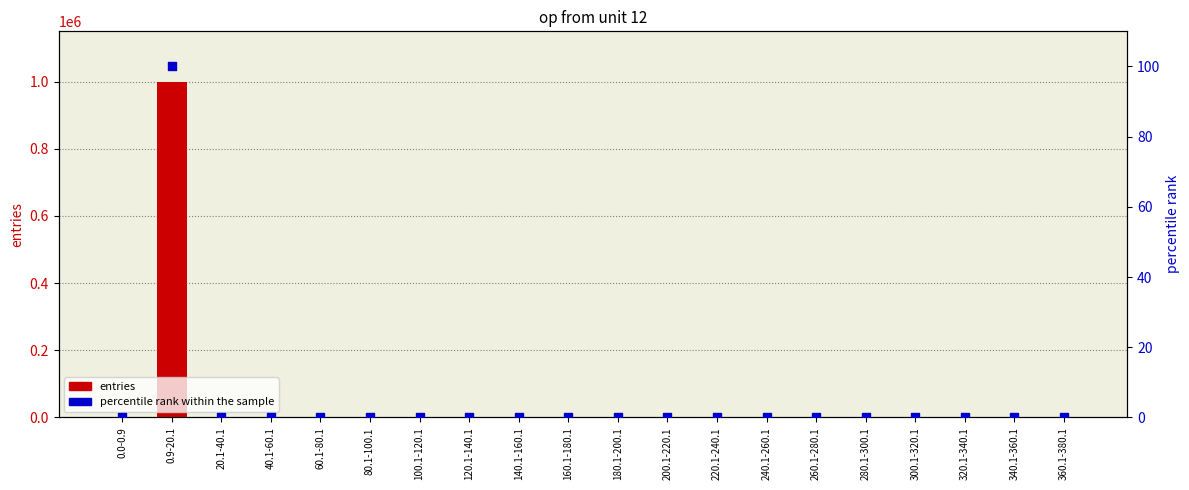

Which series contains the highest Y value?

entries